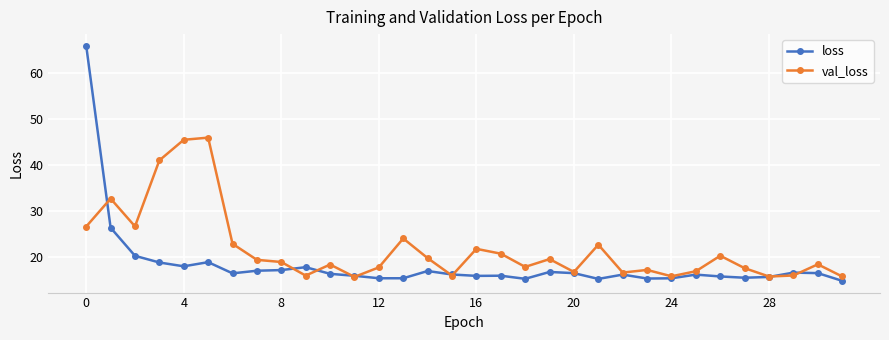

How many distinct data groups are displayed?

2